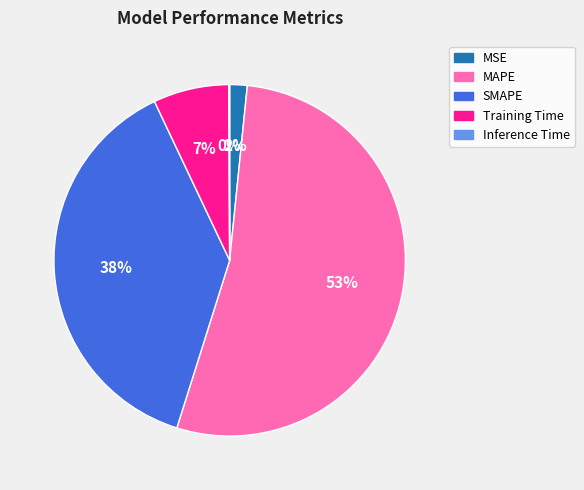

To the nearest percent, what is the difference between the largest and smallest slice percentages?

53%